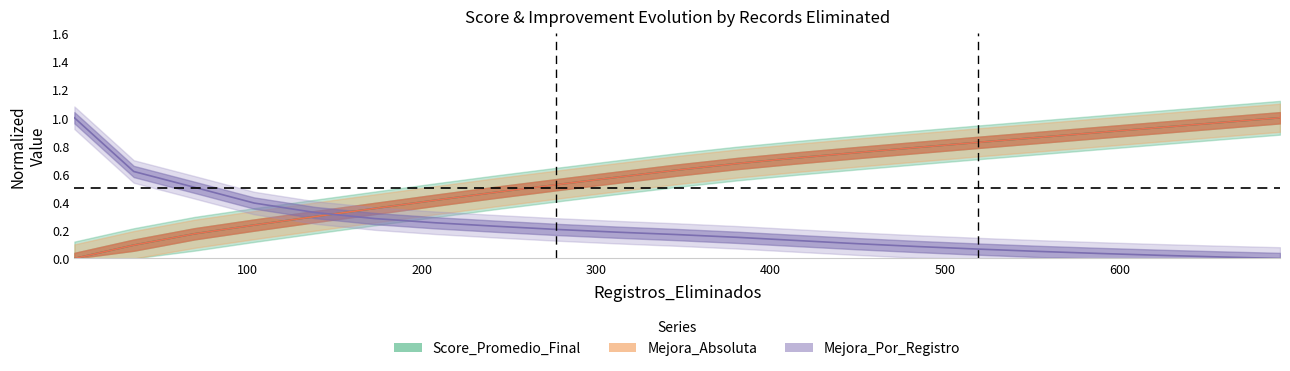

Is it true that Score_Promedio_Final equals 0.4 at 400?

False